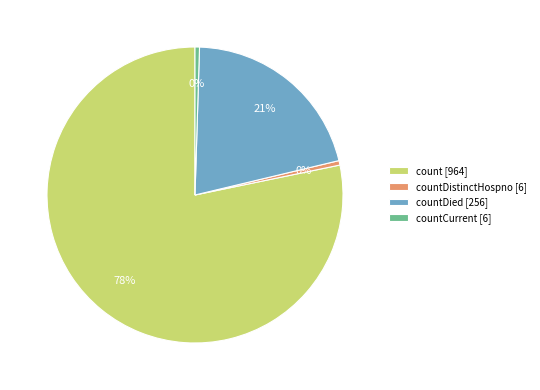

To the nearest percent, what is the average slice percentage?

25%